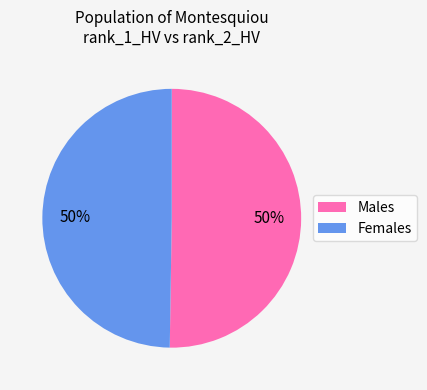

The Females slice represents 39% of the pie. True or false?

False